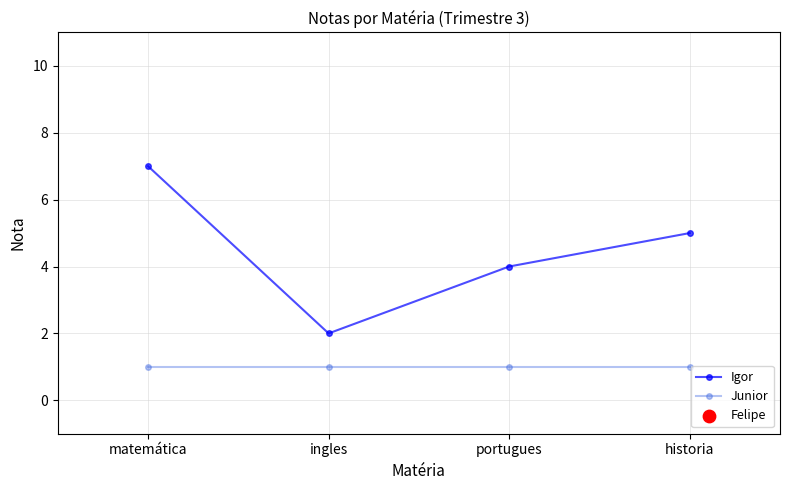

Which series contains the highest Y value?

Igor